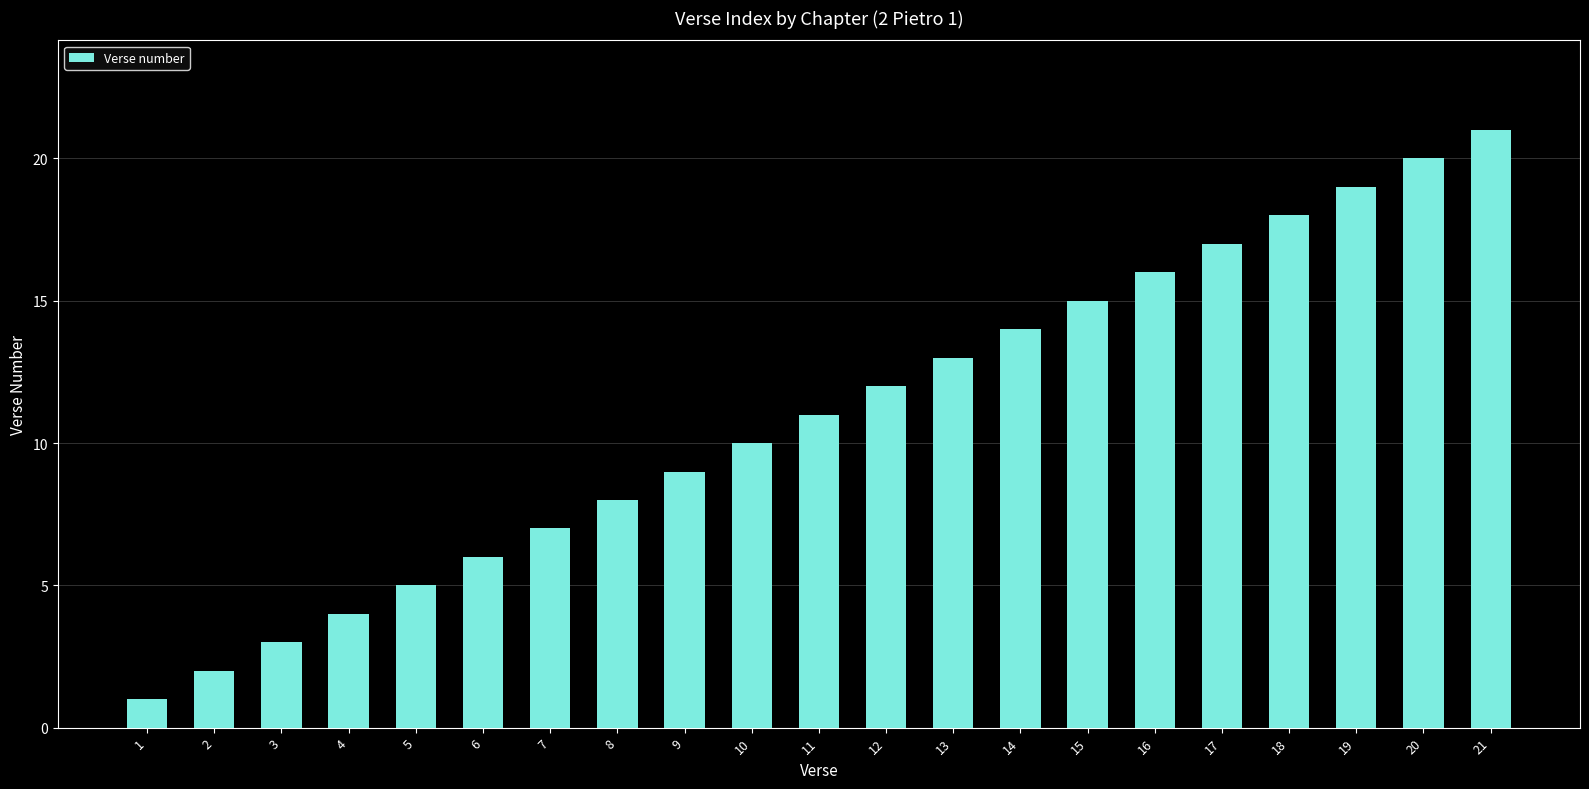

How many bars are there in total?

21